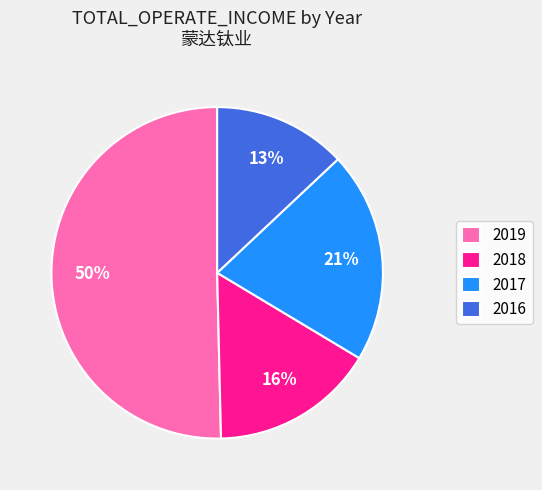

Count the number of slices in the pie.

4